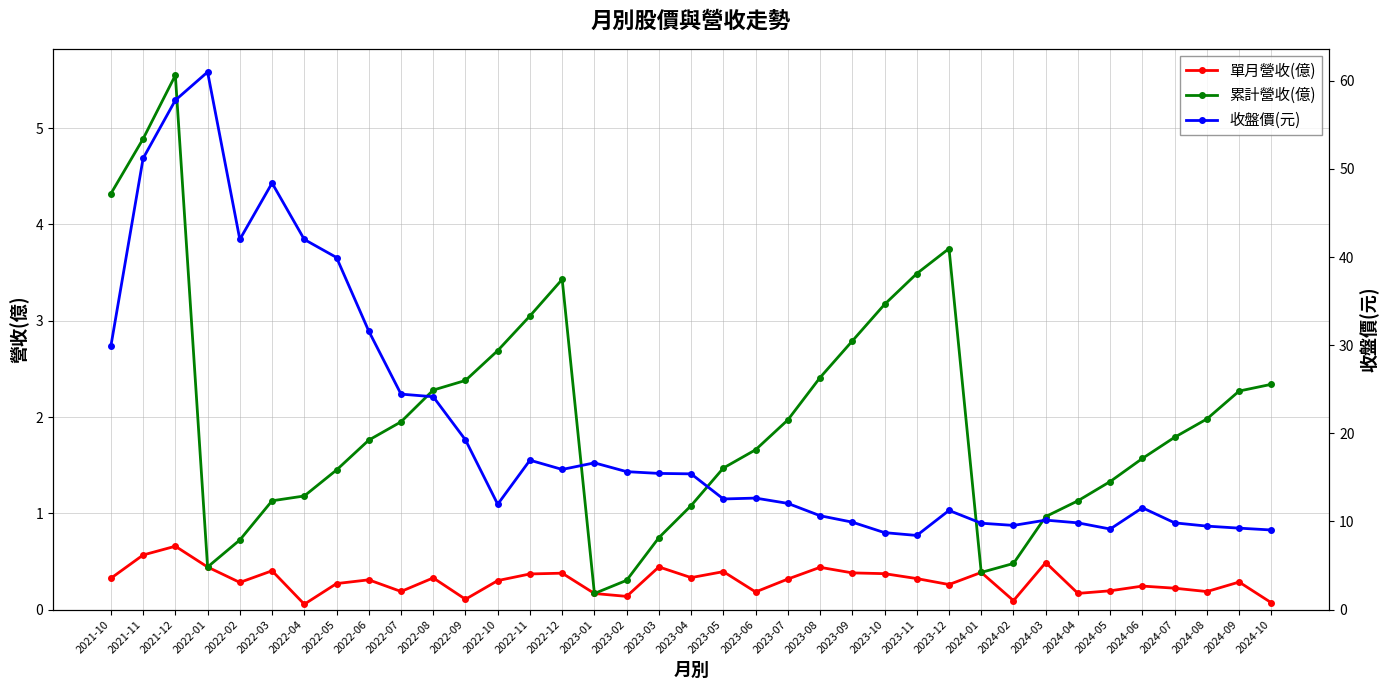

Is it true that 單月營收(億) equals 0.6 at 2023-10?

False